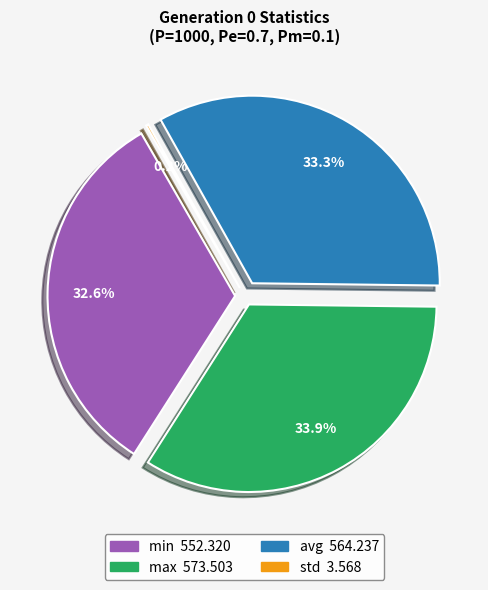

To the nearest percent, what is the combined percentage of std and avg?

34%